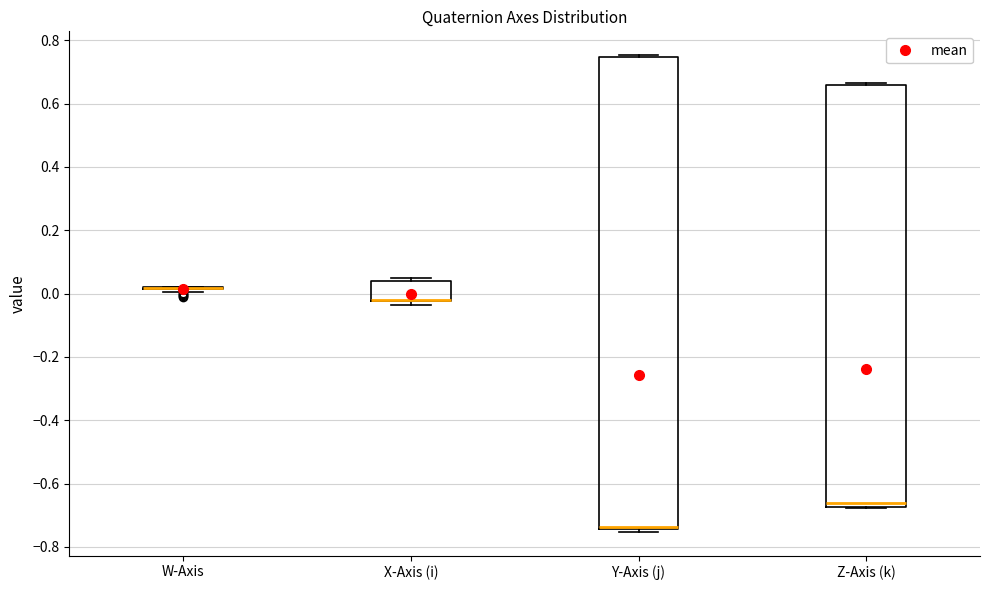

Reading left to right, transcribe this box plot: for each box, give where its median line is, the range the box spans, and where its two whiskers end, as read against the y-axis. The values are not printed on the chart, so give them approximately, as read against the axis.

W-Axis: box collapsed to a line at 0.02, whiskers 0.00 to 0.02
X-Axis (i): median -0.02 (drawn on the box's lower edge), box -0.02 to 0.04, whiskers -0.04 to 0.06
Y-Axis (j): median -0.74 (just above the box's lower edge), box -0.74 to 0.74, whiskers -0.76 to 0.76
Z-Axis (k): median -0.66, box -0.68 to 0.66, whiskers -0.68 to 0.66 (just above the box's upper edge)